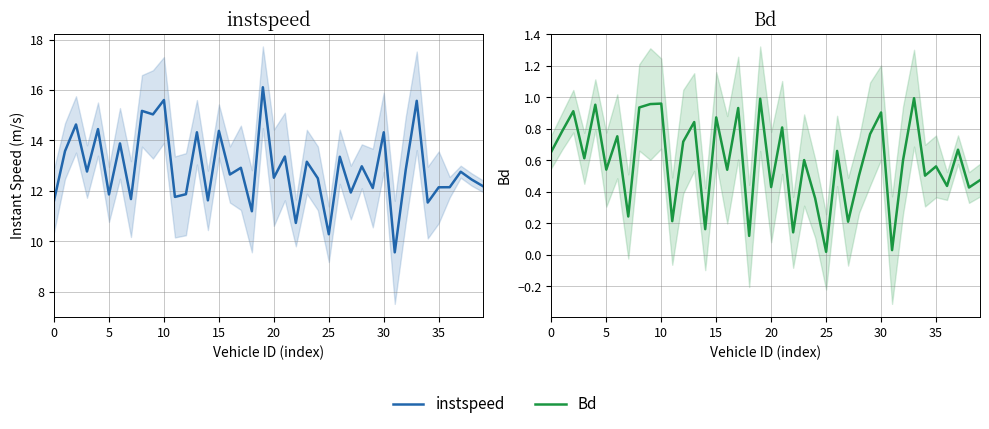

What is the spread (max minus min) of values at 30?

13.1